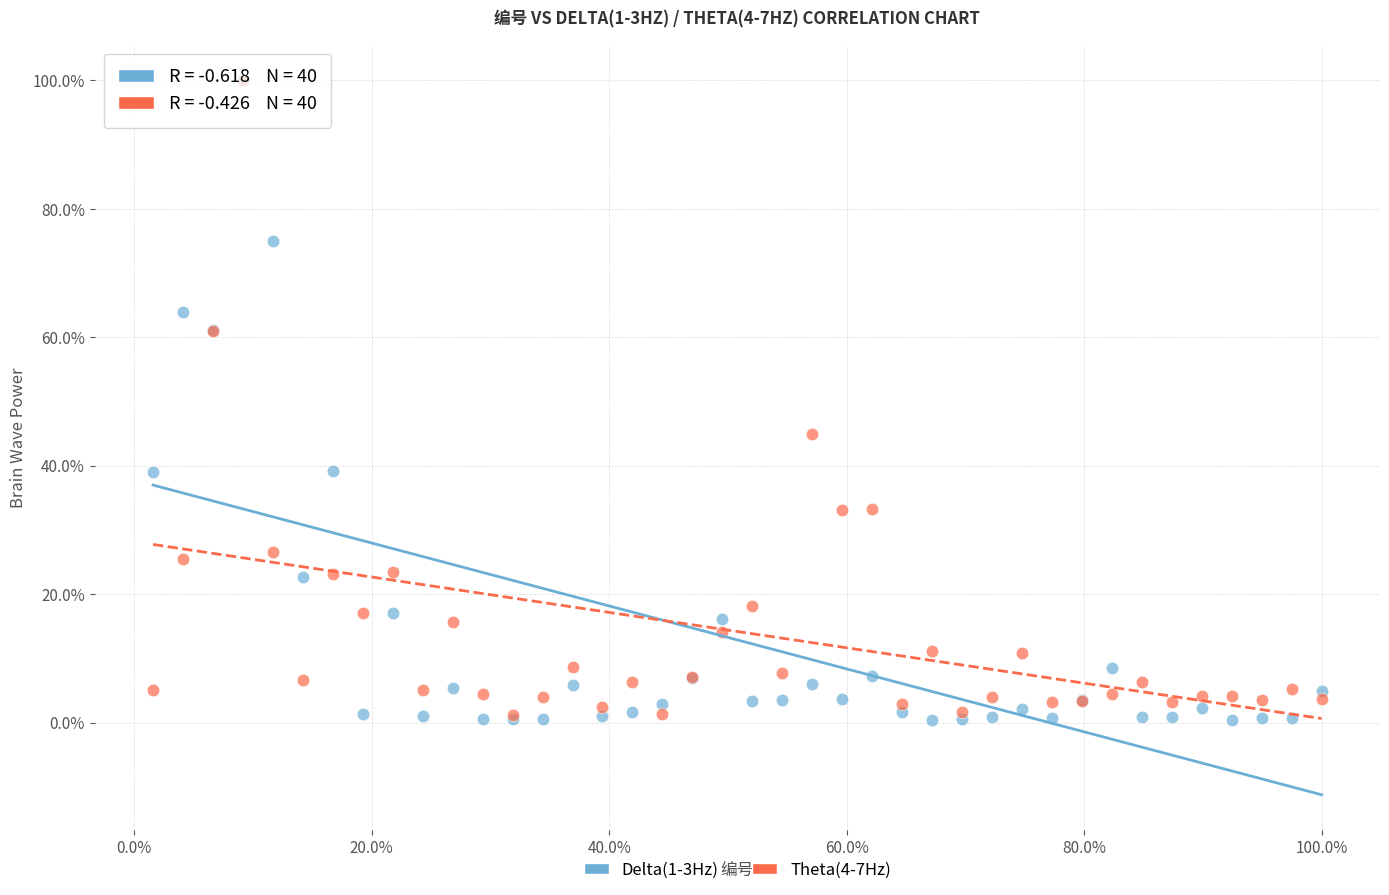

What are all the series names shown in the legend?

Delta(1-3Hz), Theta(4-7Hz)